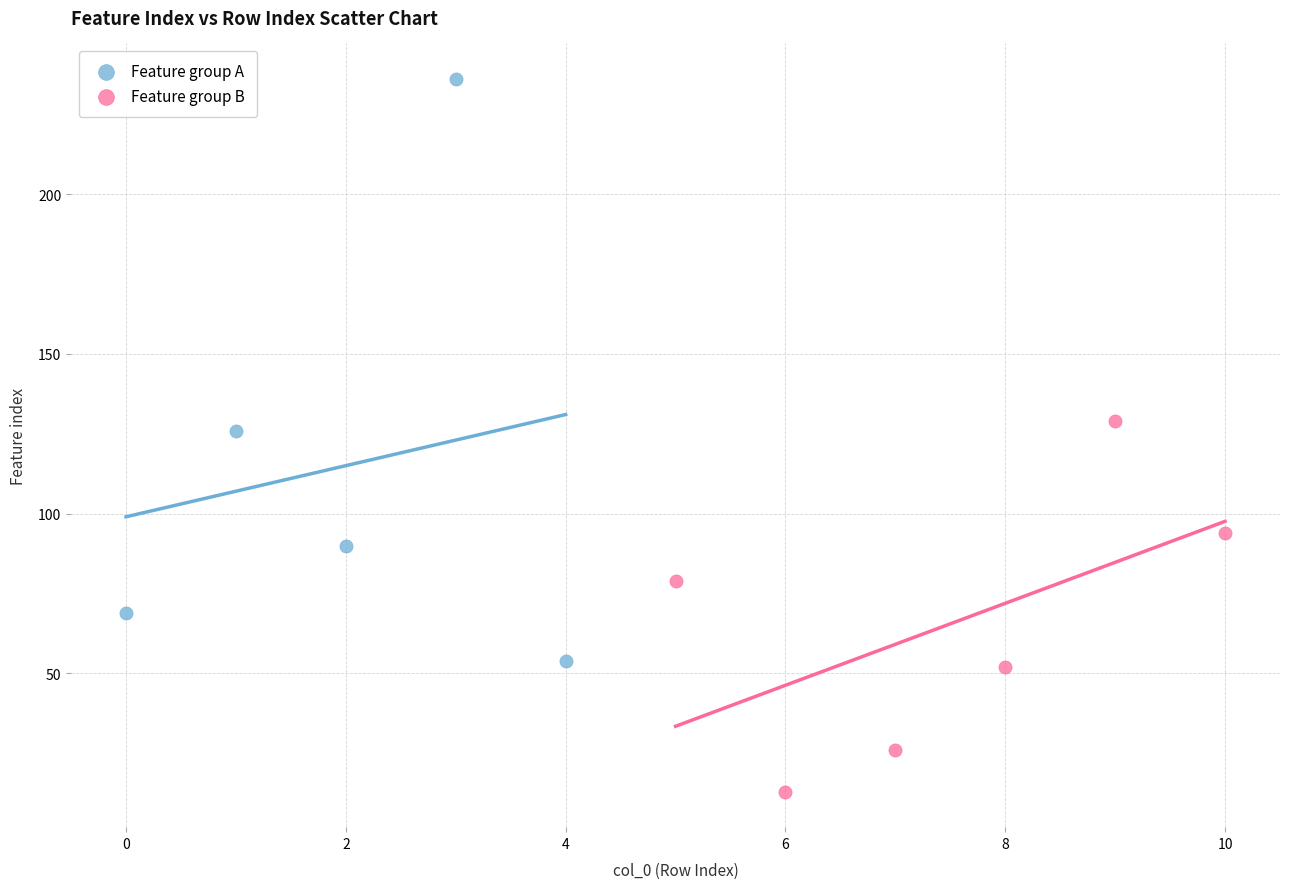

Which series contains the lowest Y value?

Feature group B